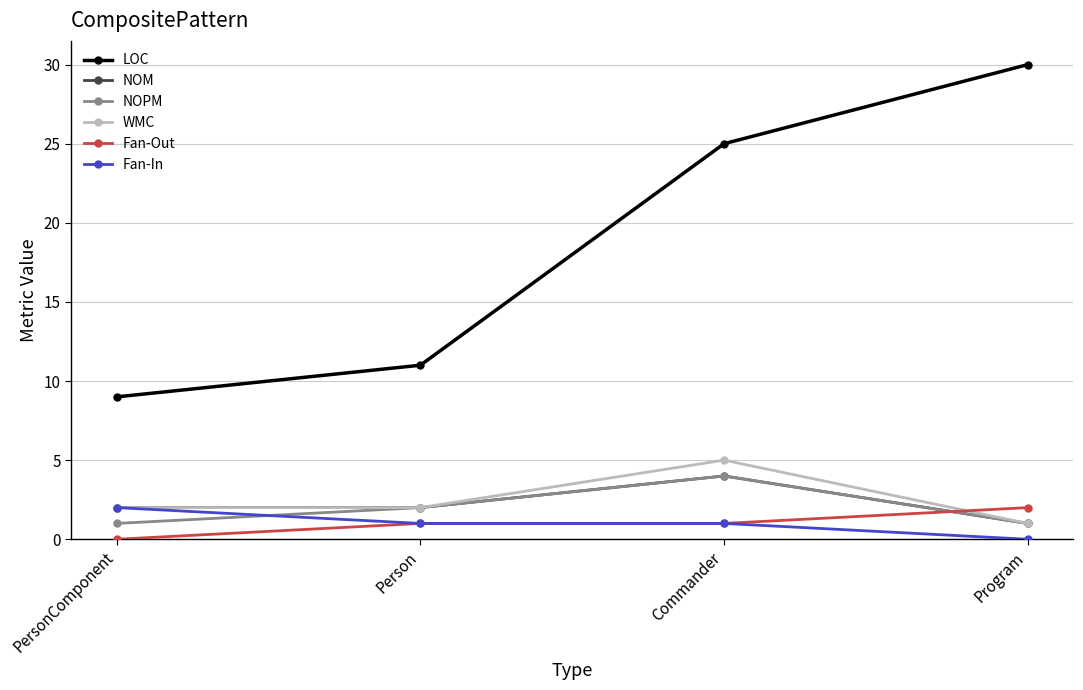

The value of LOC at PersonComponent is 9. True or false?

True